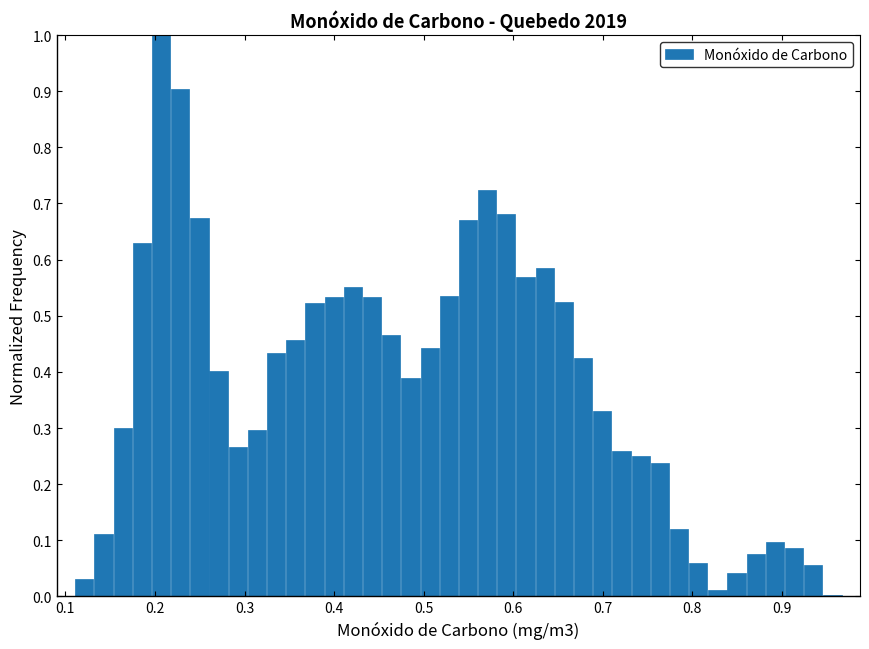

Around what value on the x-axis is the tallest bar? Give the approximate position of its centre, as read against the axis.

0.21